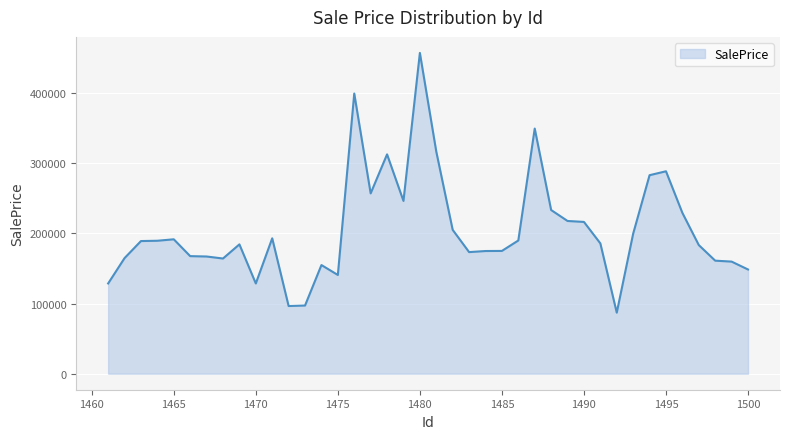

True or false: the data has more than 0 interior local peaks.

True